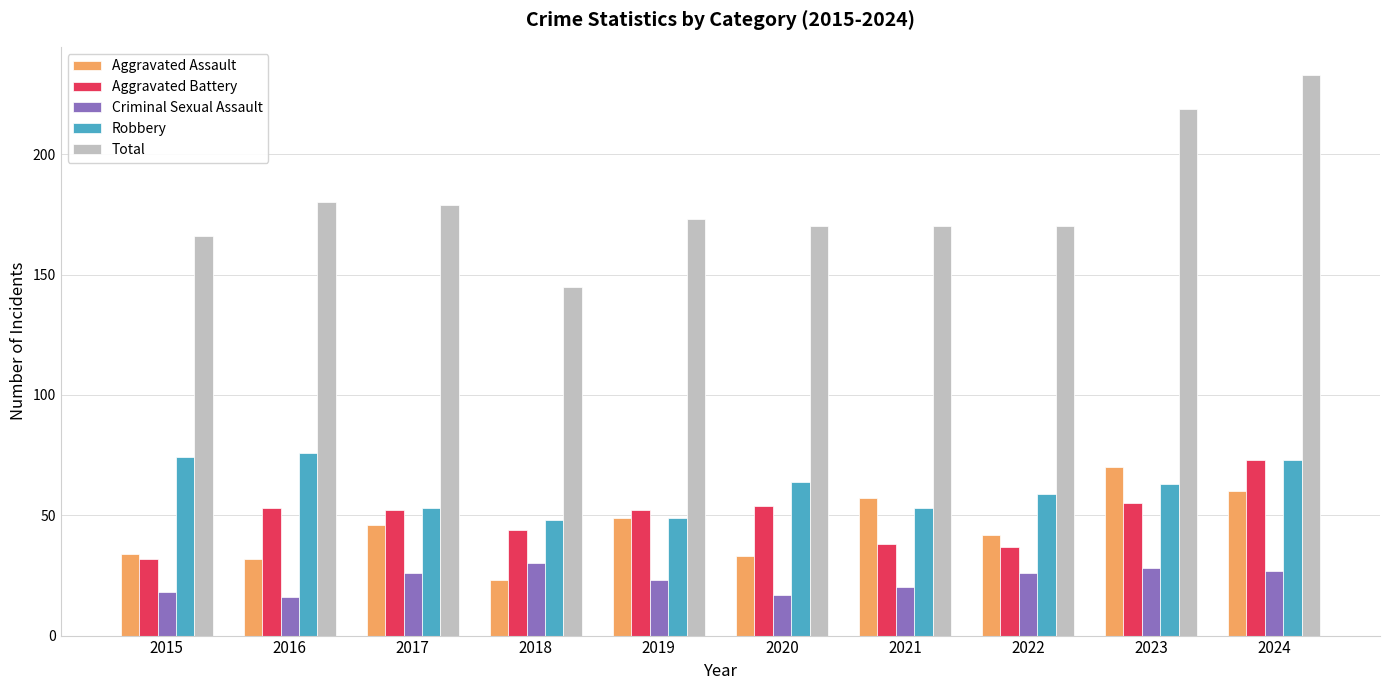

What is the total value across all series at 2019?

346